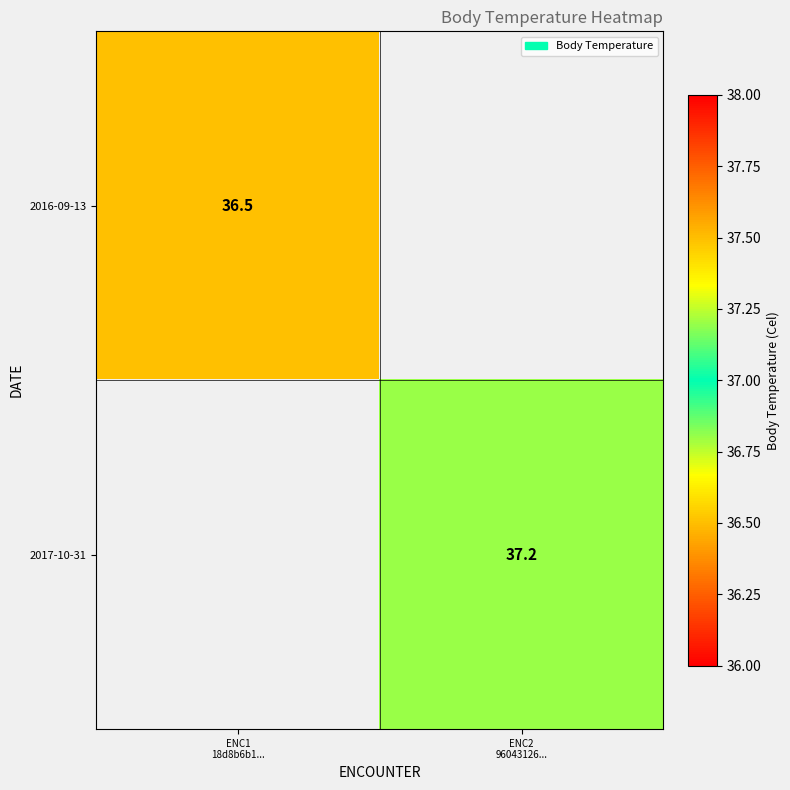

At which label does 2016-09-13 reach its minimum?

ENC1 18d8b6b1...